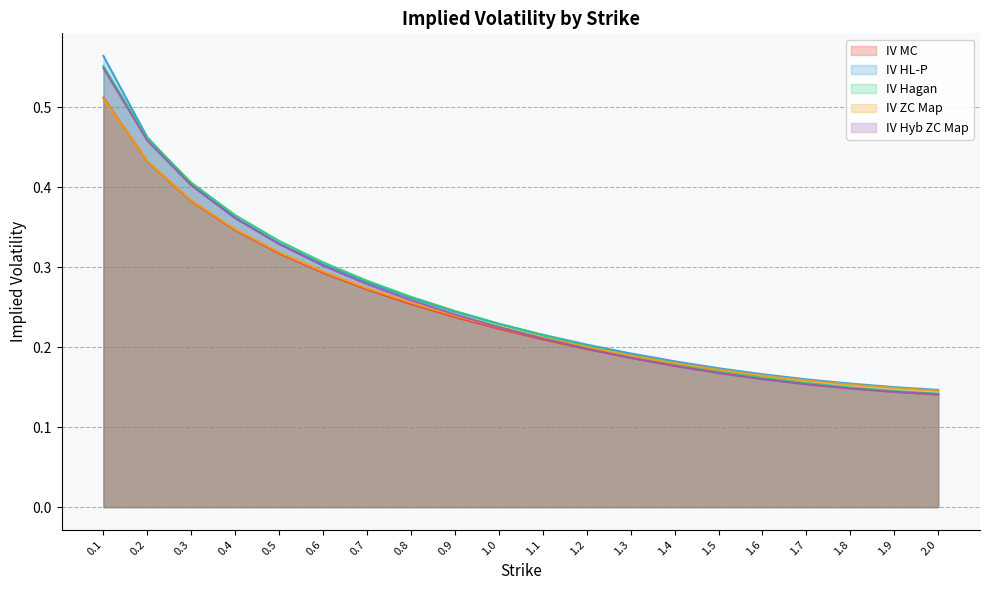

What is the value of the IV HL-P point at the 3rd from the left?

0.4